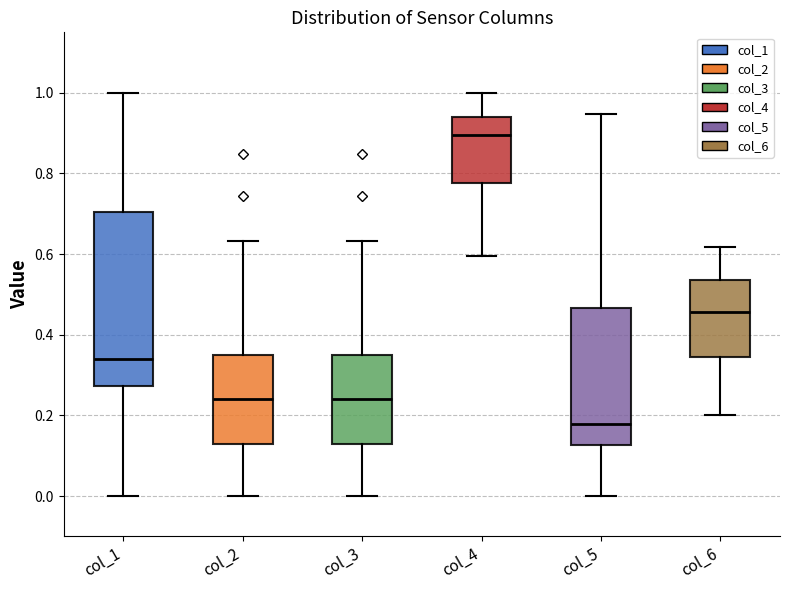

Comparing the boxes themselves (not the whiskers), which one is the tallest?

col_1